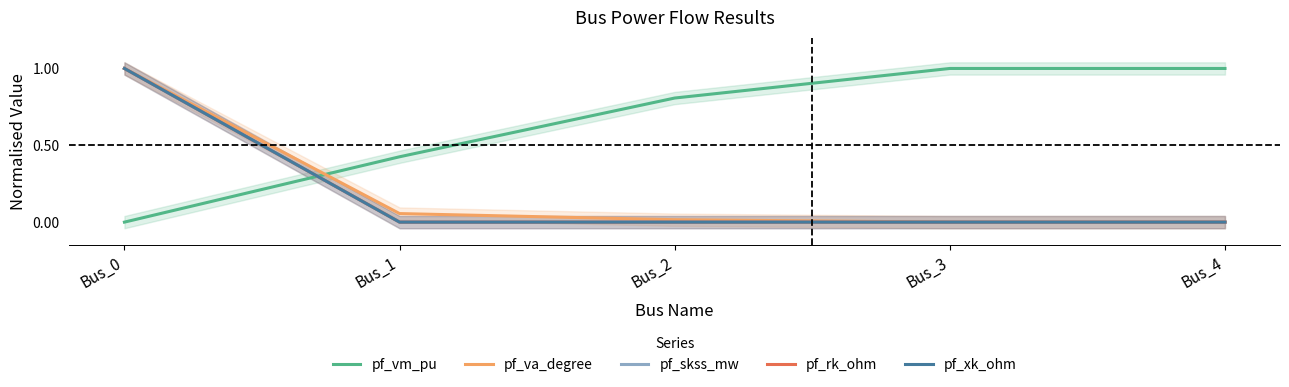

What are all the series names shown in the legend?

pf_vm_pu, pf_va_degree, pf_skss_mw, pf_rk_ohm, pf_xk_ohm